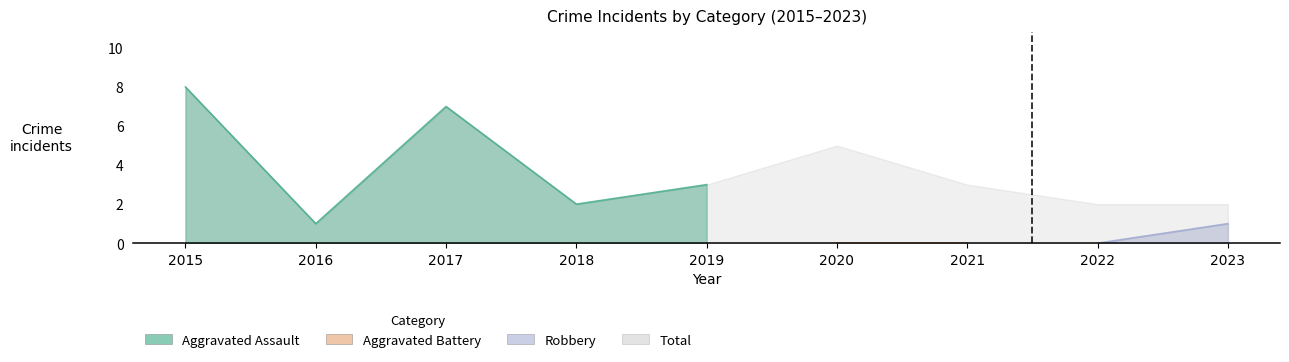

True or false: Aggravated Assault has more than 2 interior local peaks.

False